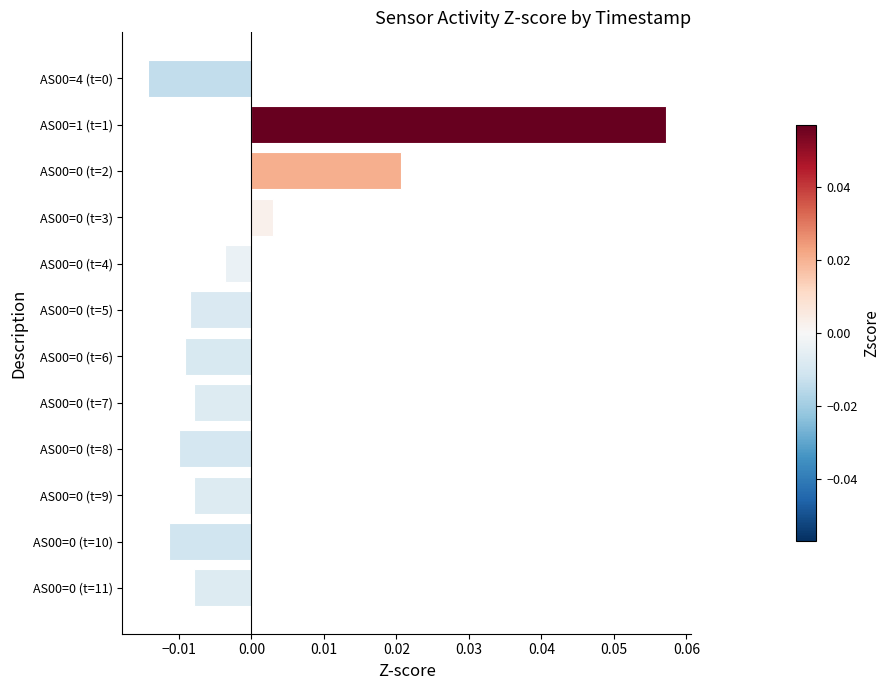

What position from the bottom is AS00=0 (t=4)?

8